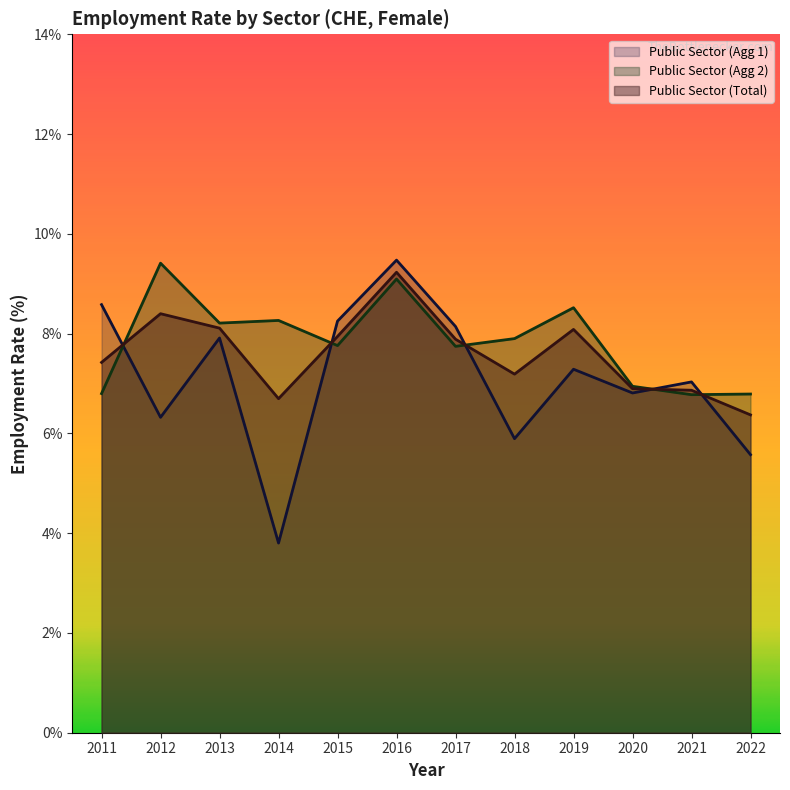

How many lines are shown in the chart?

3